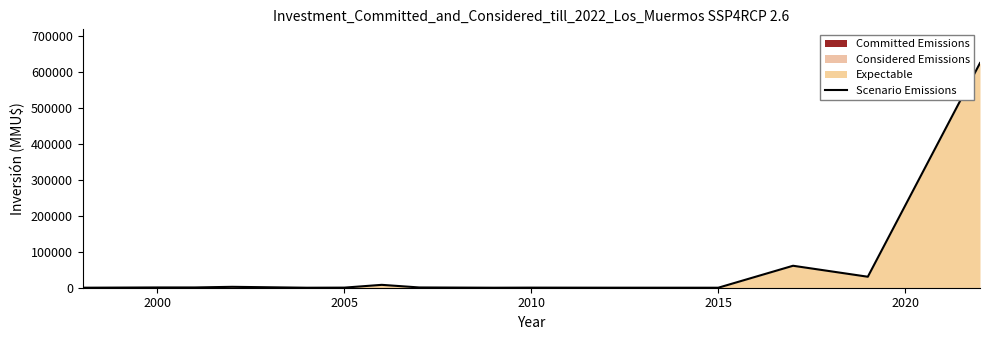

Reading right to left, extract all data points from this chart.

624000	30500	61000	0	100	260	22	744	8000	278	0	2500	750	740	40